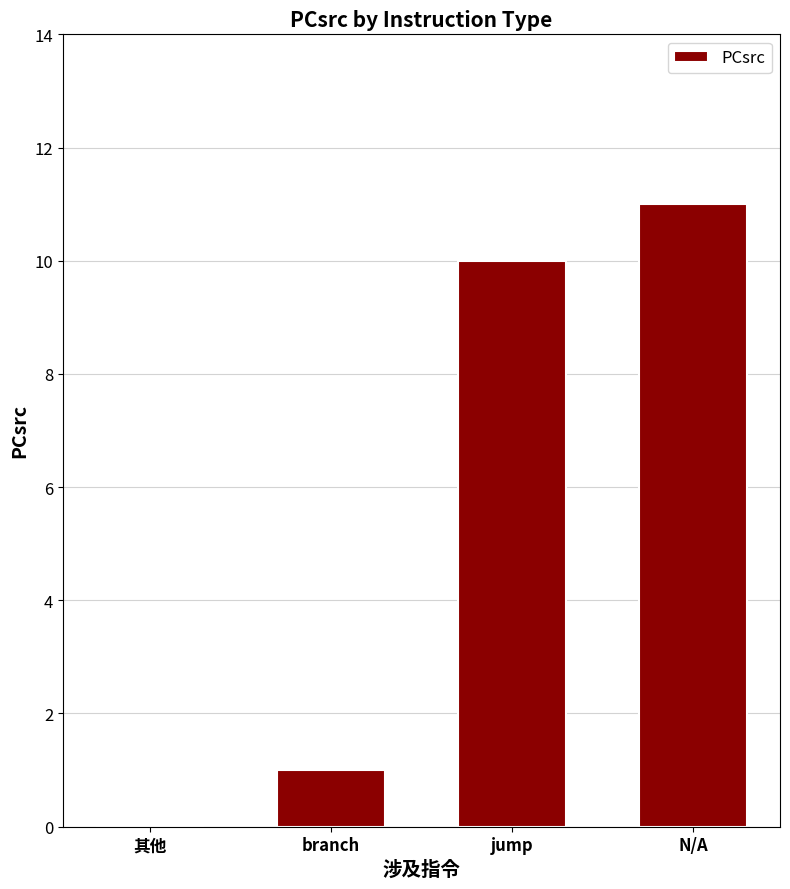

How many data points does each series have?

4